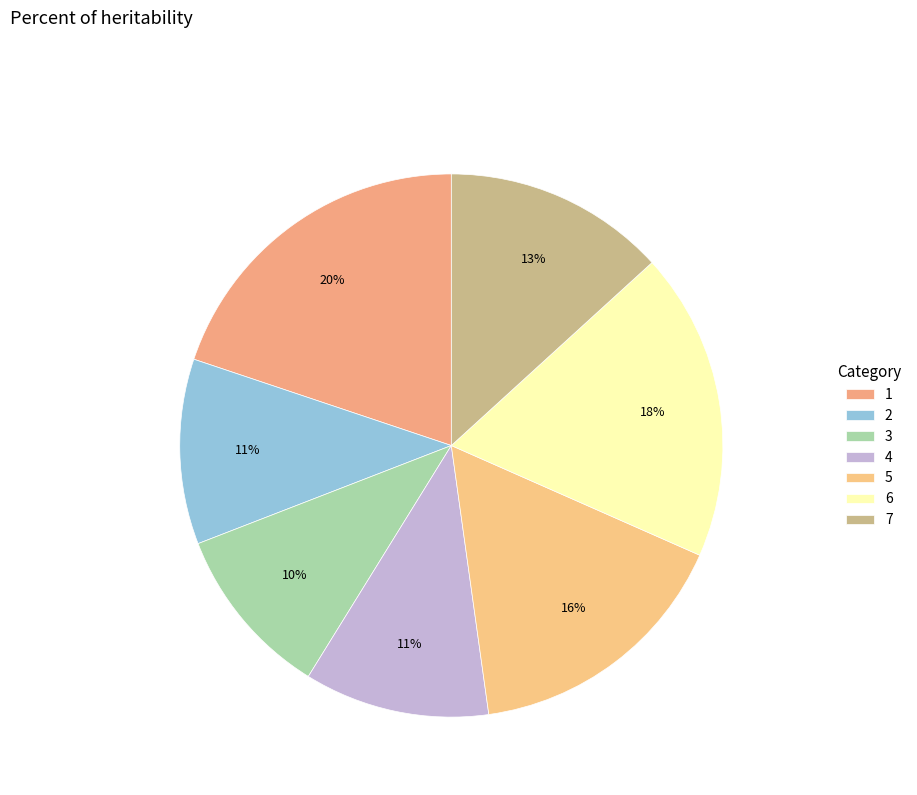

The 4 slice represents 1% of the pie. True or false?

False